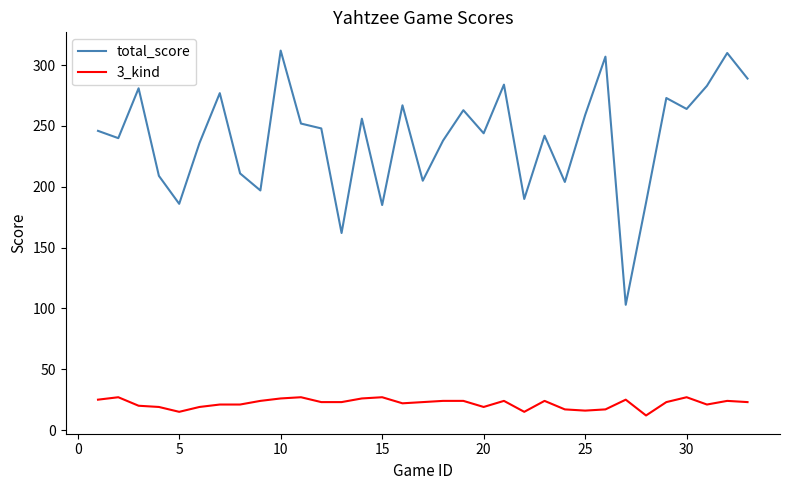

Which series has the widest spread of values?

total_score